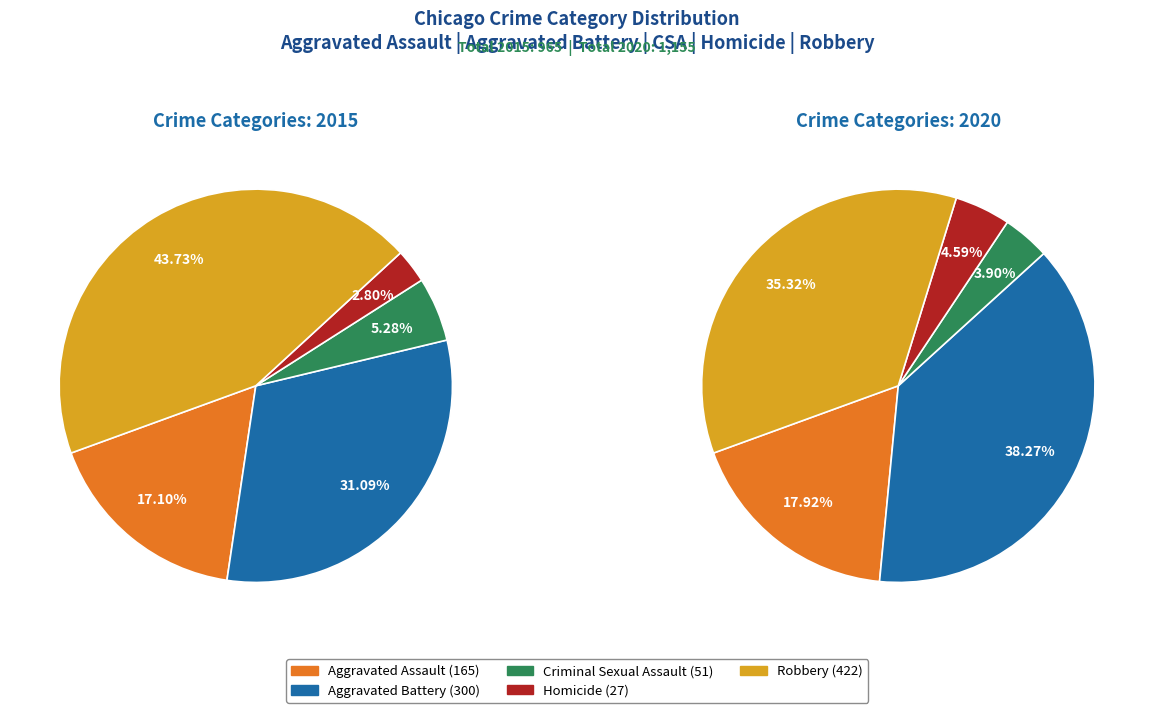

To the nearest percent, what percentage of the pie is Aggravated Battery?

31%